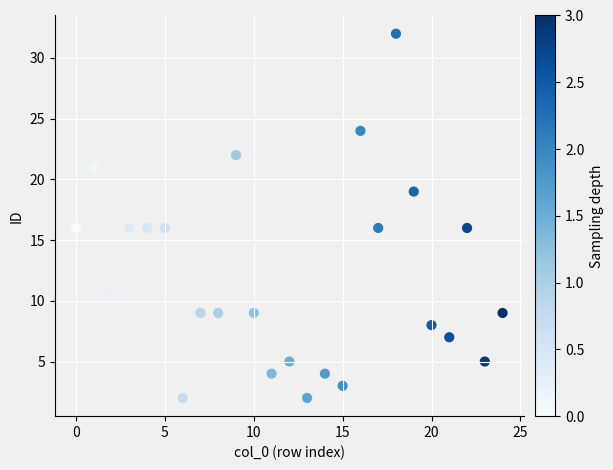

What is the range of Y values (max minus min)?

30